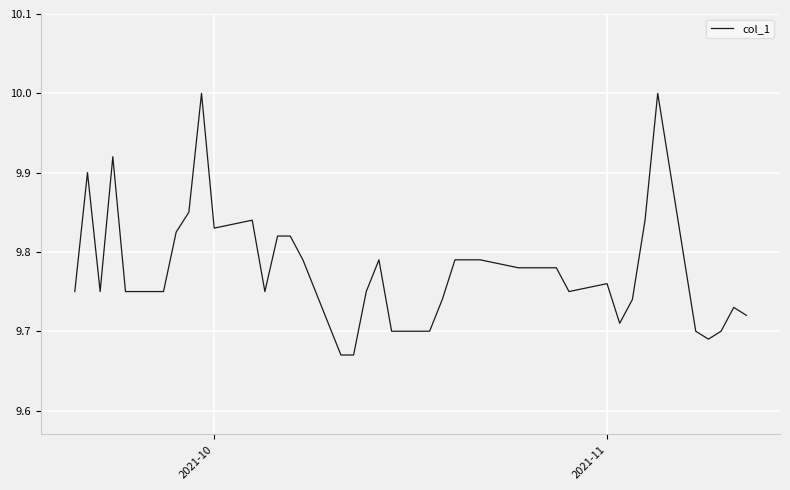

What is the difference between the maximum and minimum values?

0.3